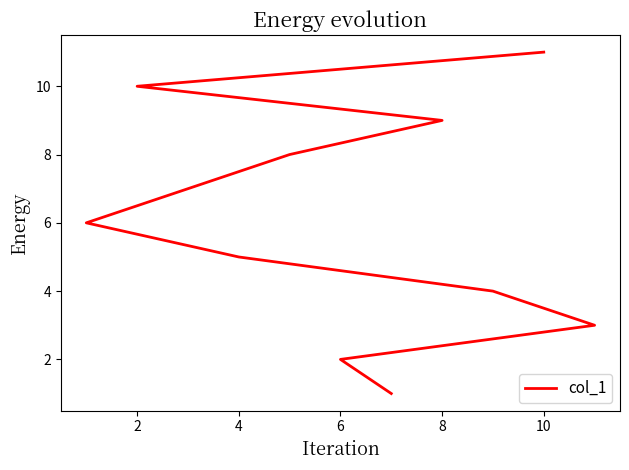

How many values exceed 6?

5